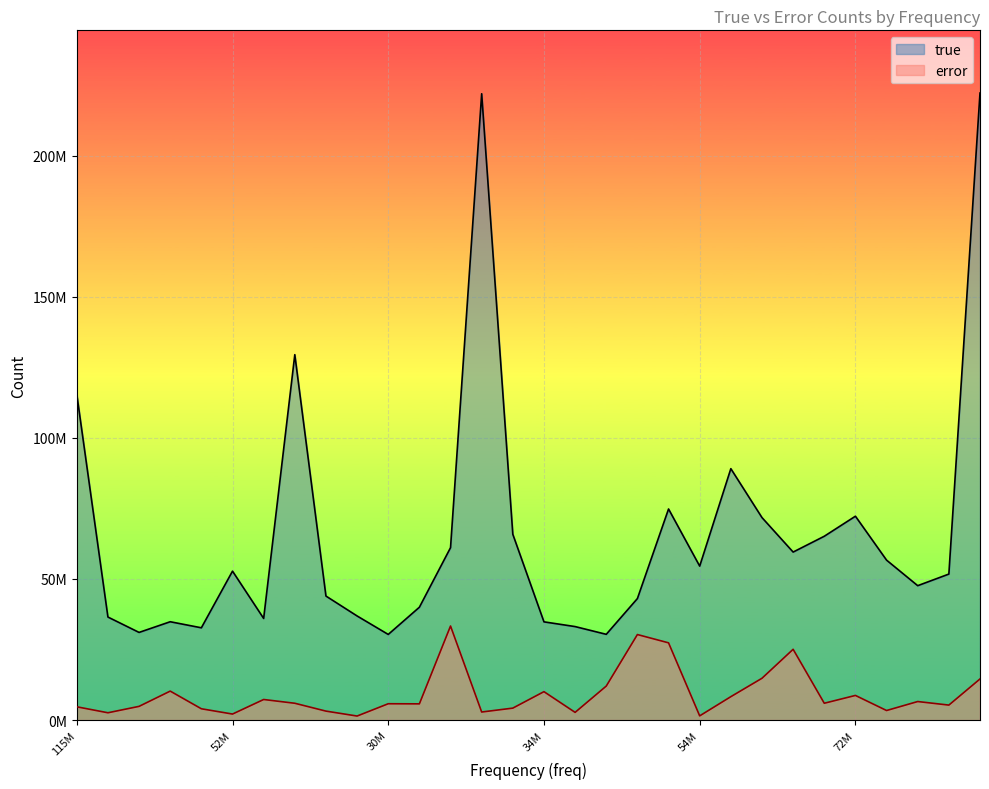

What is the label of the 13th point from the left?

61159765